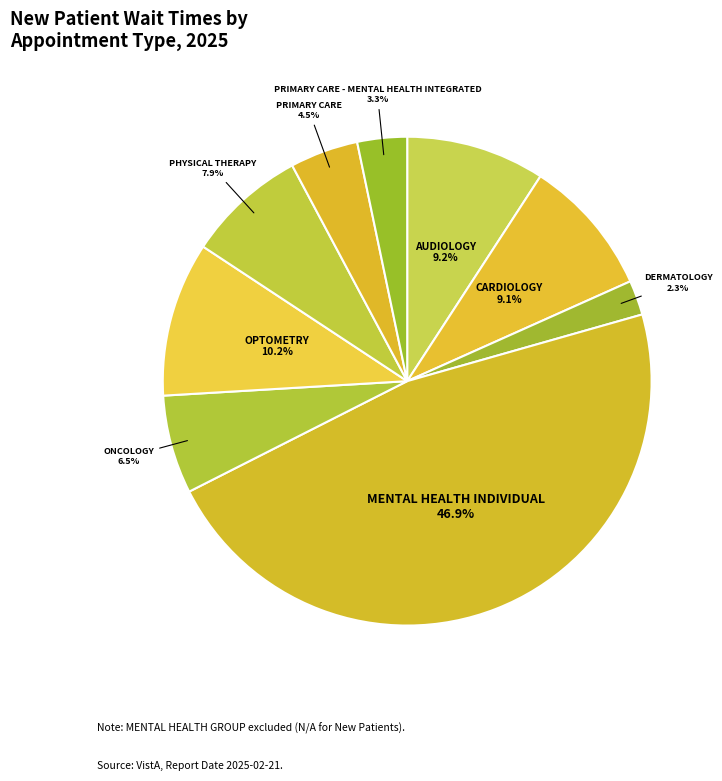

How many slices are in this pie chart?

9